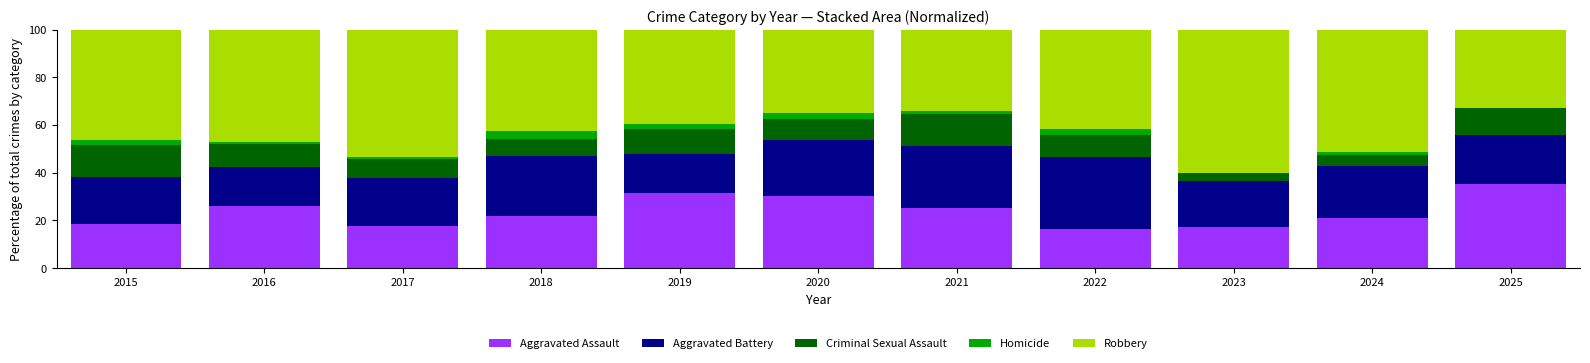

Is it true that Aggravated Assault equals 9.2 at 2020?

False